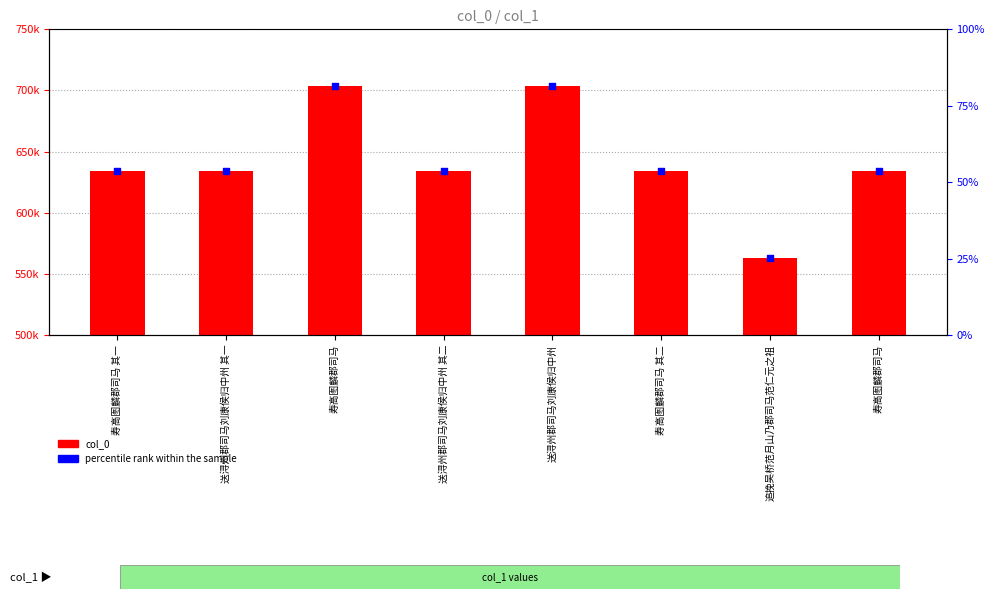

Which series has the largest Y range (max minus min)?

col_0